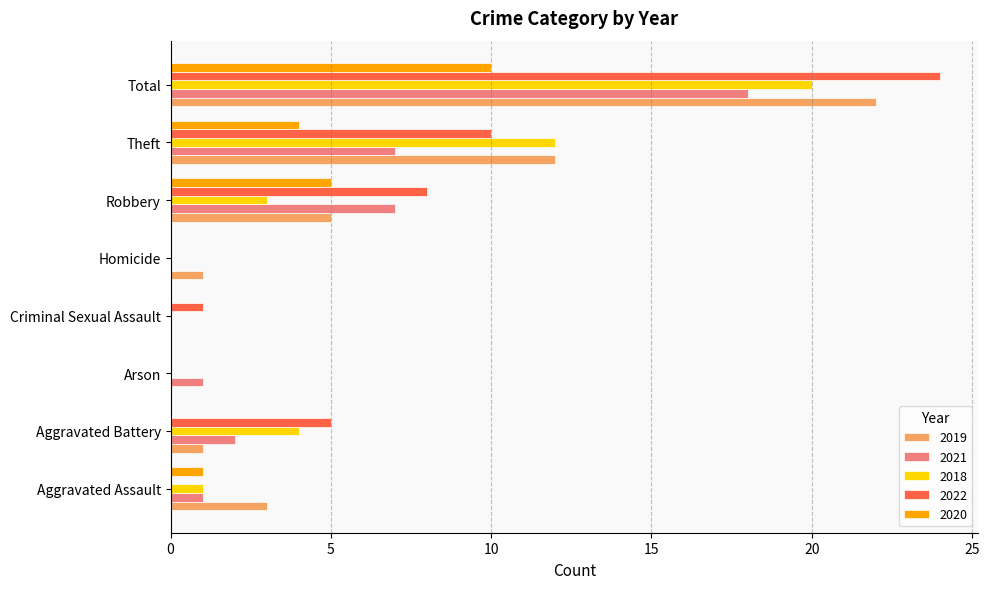

The value of 2021 at Arson is 1. True or false?

True